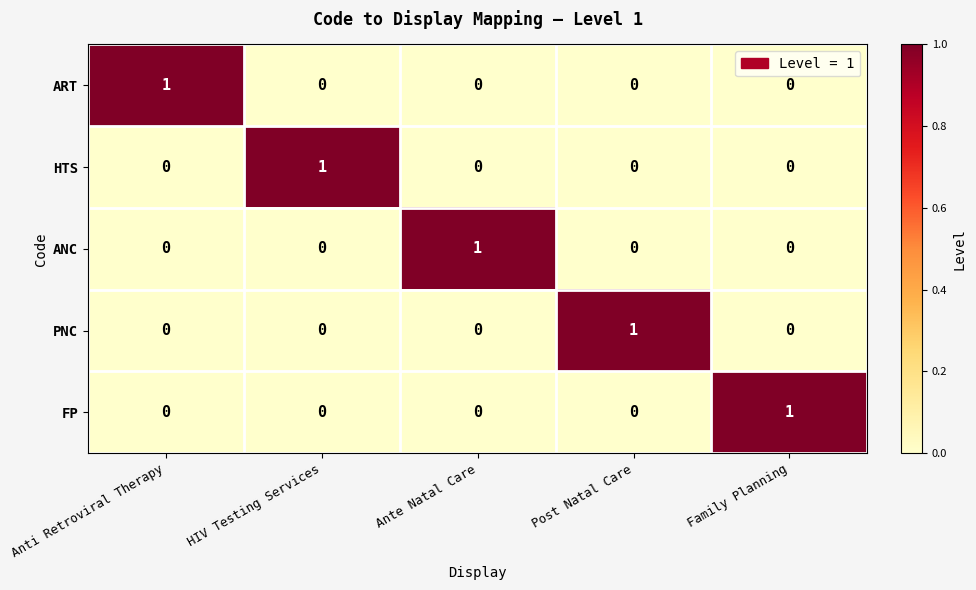

What is the total value across all series at Anti Retroviral Therapy?

1